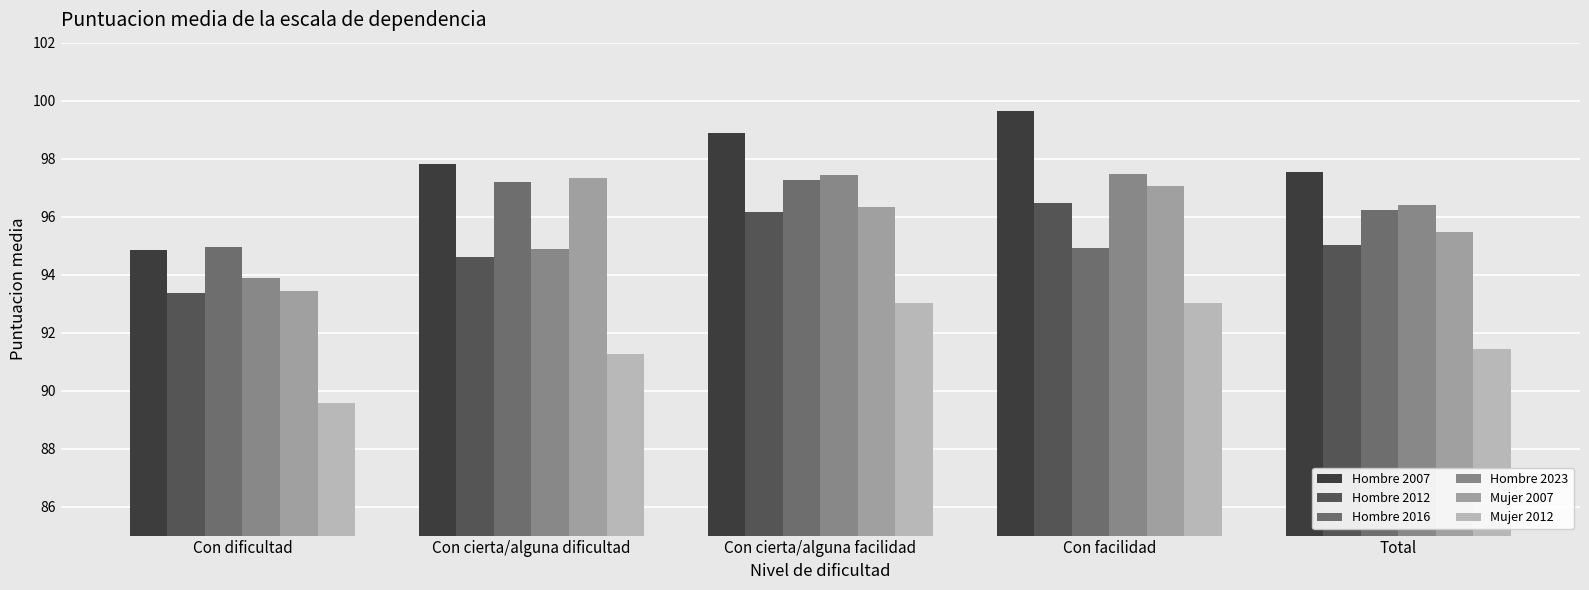

What is the sum of the Hombre 2012 values at Total and Con cierta/alguna facilidad?

191.2